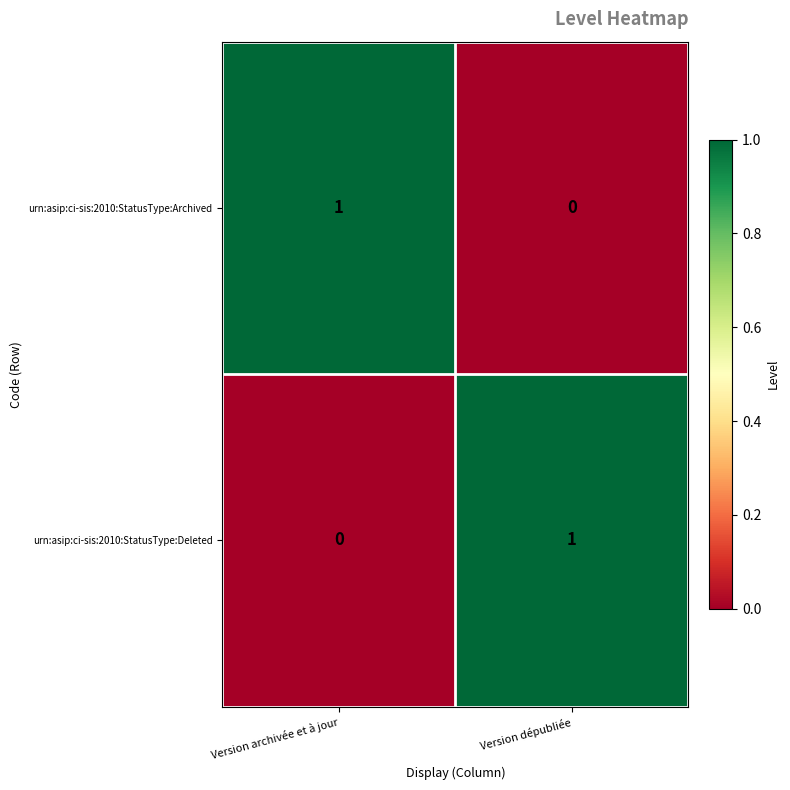

Rank the categories by urn:asip:ci-sis:2010:StatusType:Archived value from highest to lowest.

Version archivée et à jour, Version dépubliée